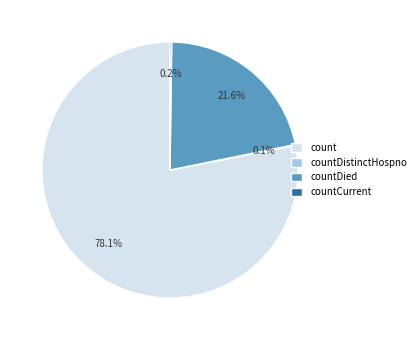

Which slice is the largest?

count